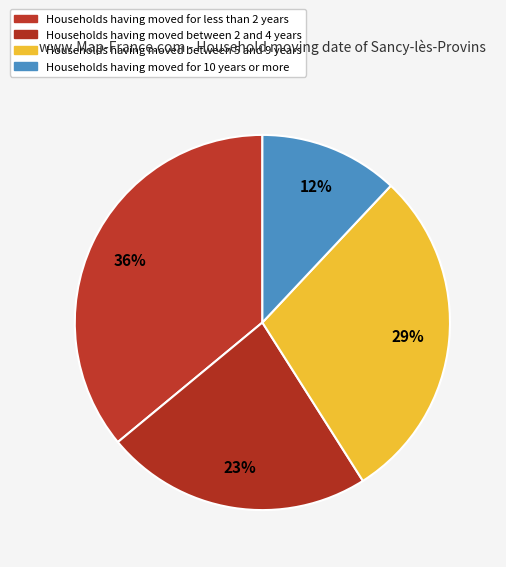

How many segments does this pie chart have?

4